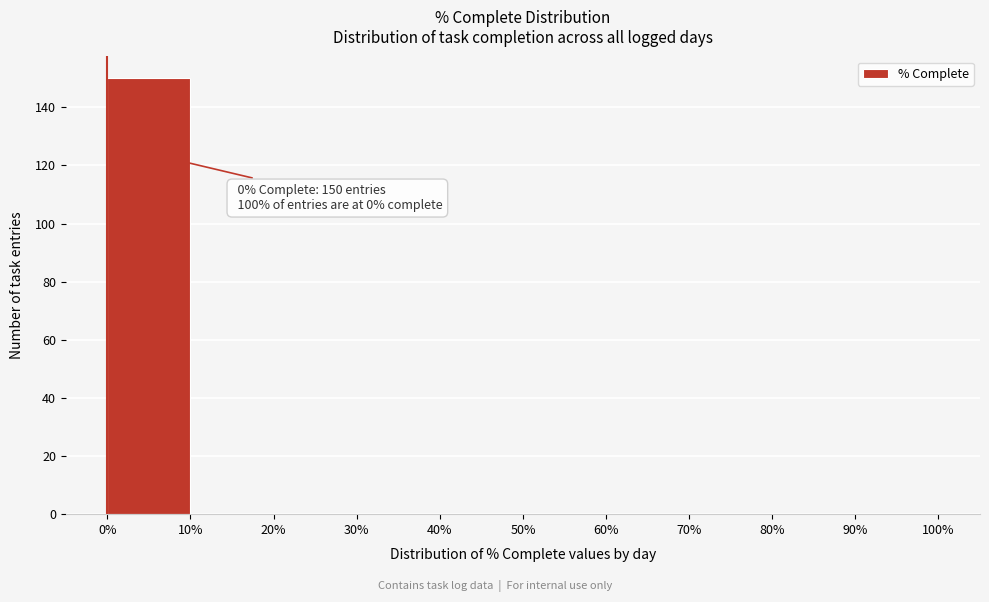

Which range on the x-axis has the tallest bar?

0% to 10%